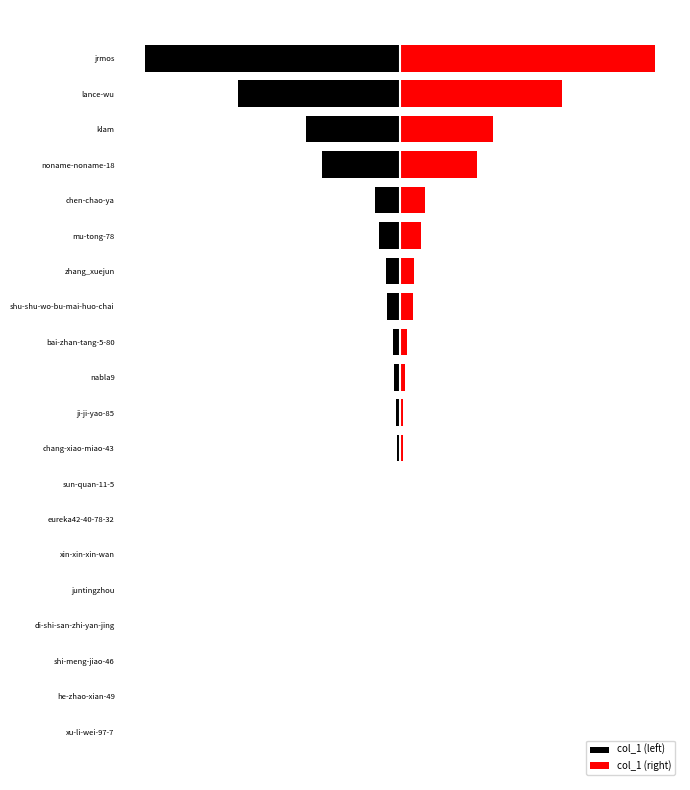

List the series in order of their peak value, lowest first.

col_1 (left), col_1 (right)